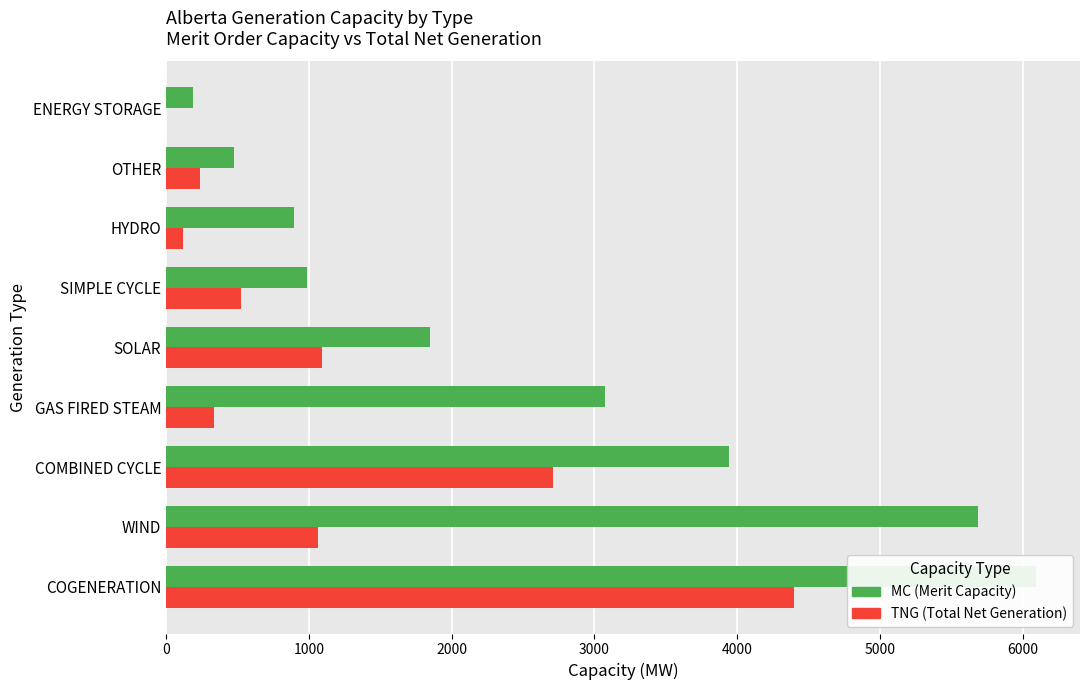

Which series has the largest total across all categories?

MC